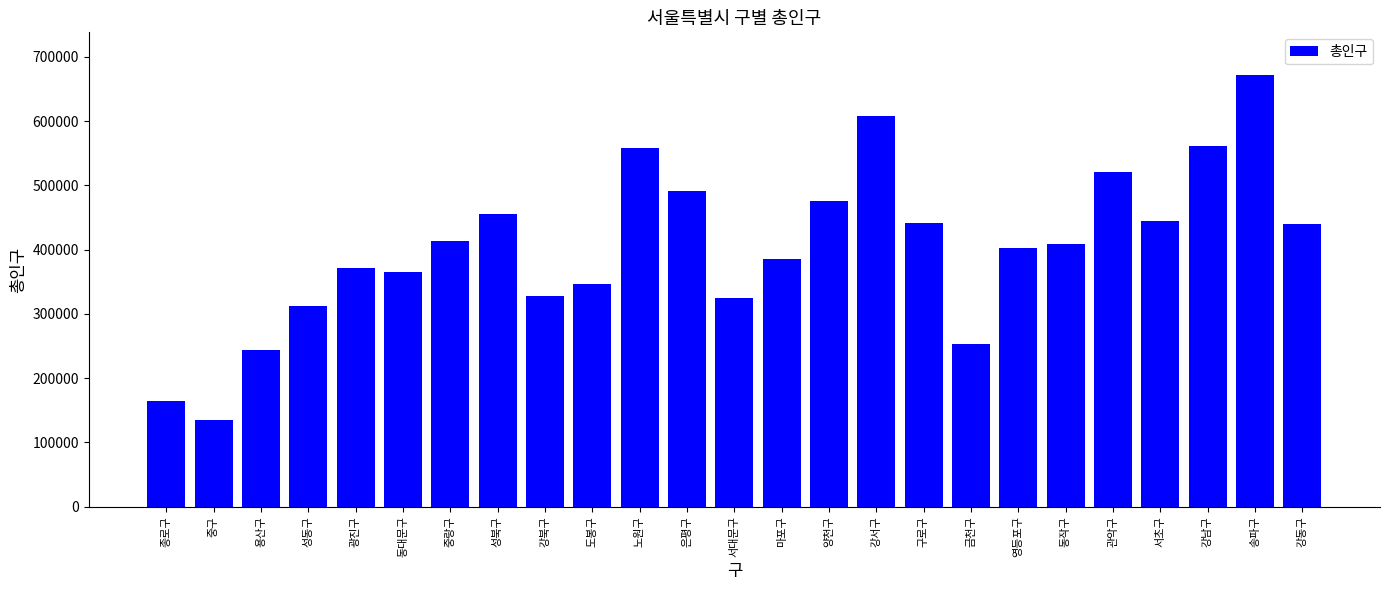

At which label does the data first exceed 408493?

중랑구